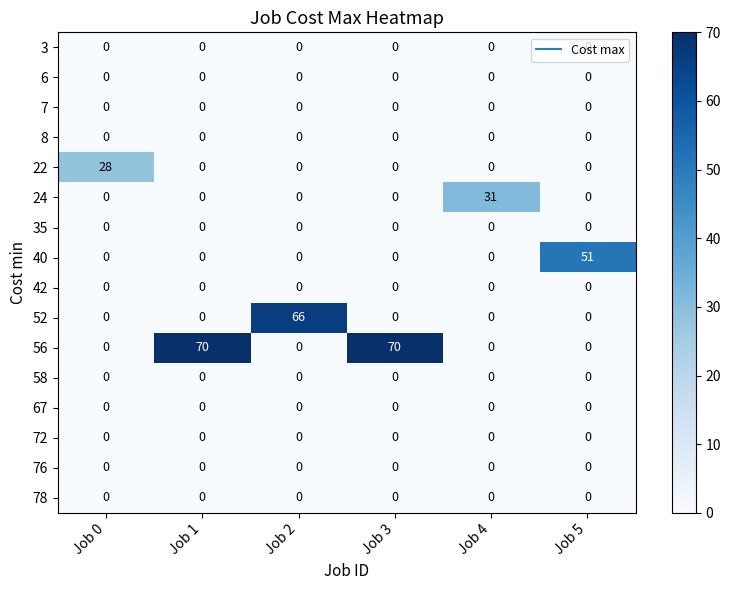

Which series has the largest total across all categories?

56